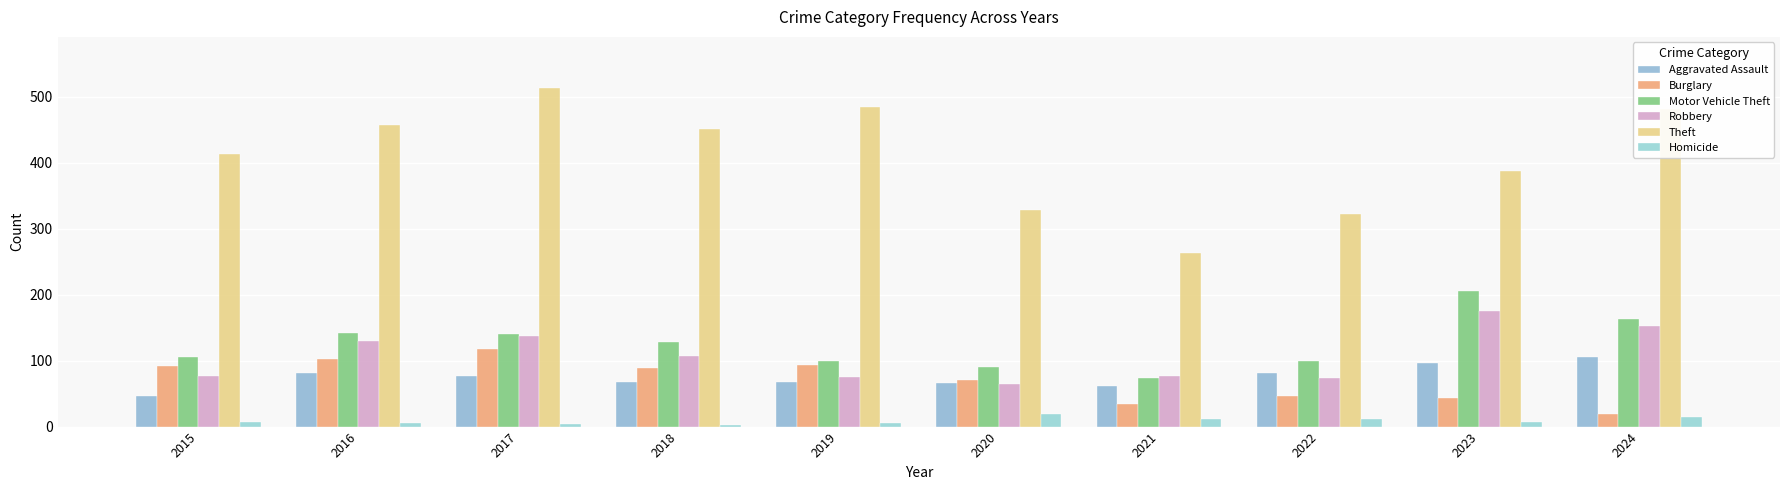

What is the value of the Aggravated Assault bar at the 4th from the left?

67